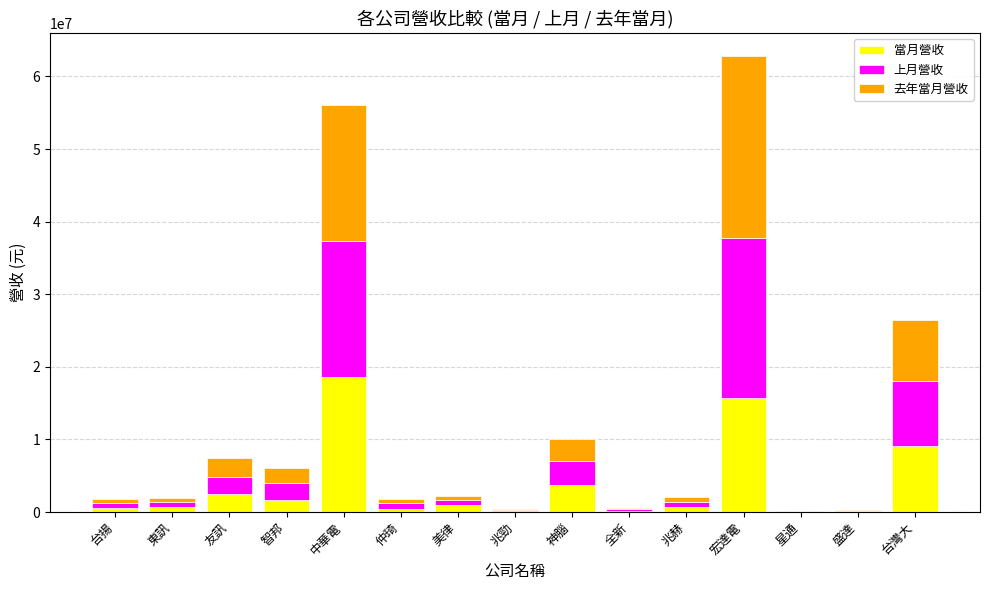

The 當月營收 series shows 18633180 at 中華電. True or false?

True